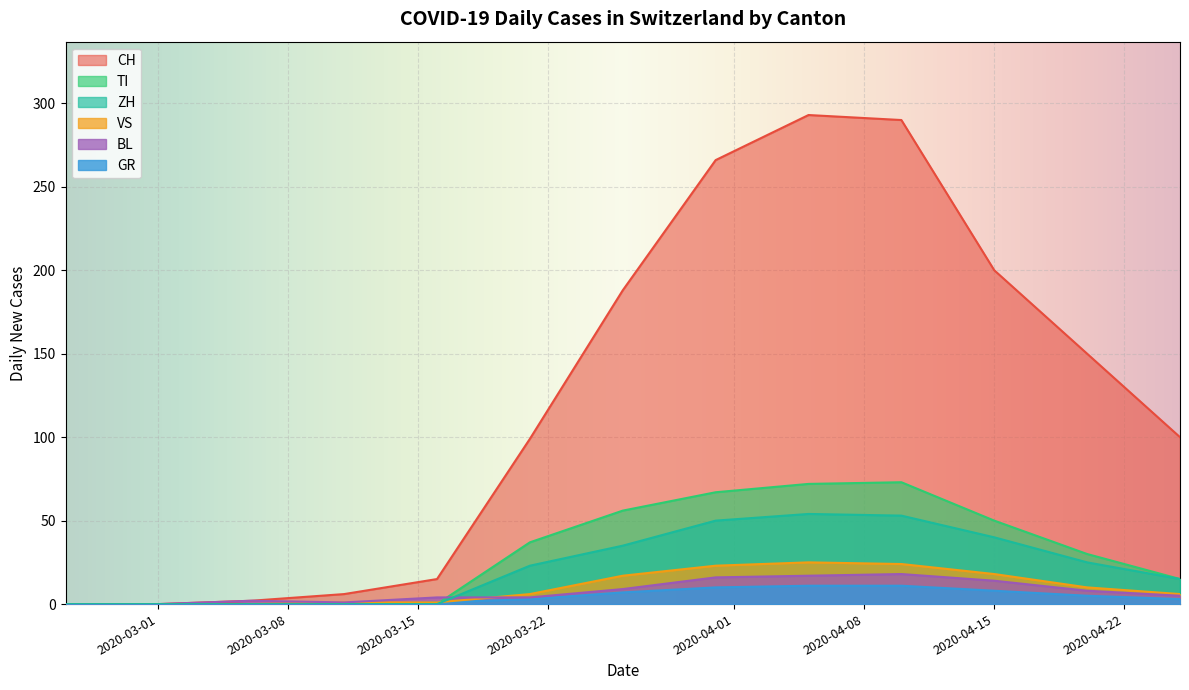

Rank the series by their maximum value, from highest to lowest.

CH, TI, ZH, VS, BL, GR